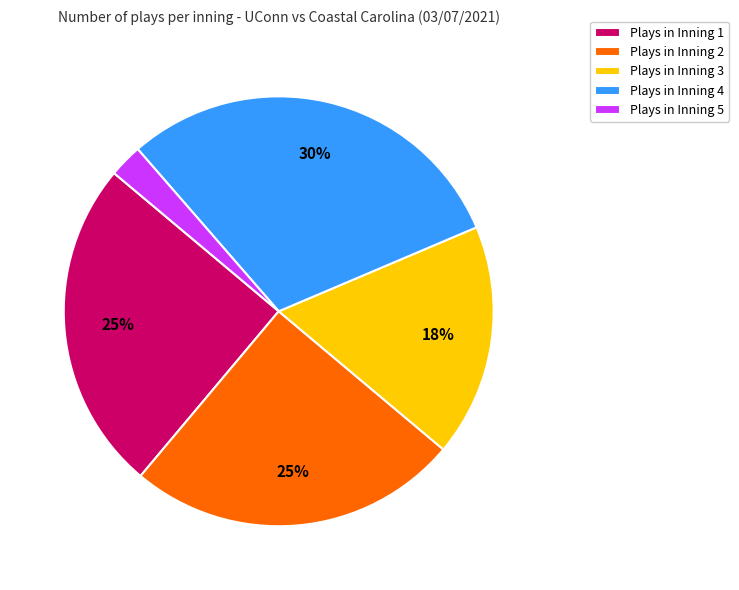

Which slice is the largest?

Plays in Inning 4